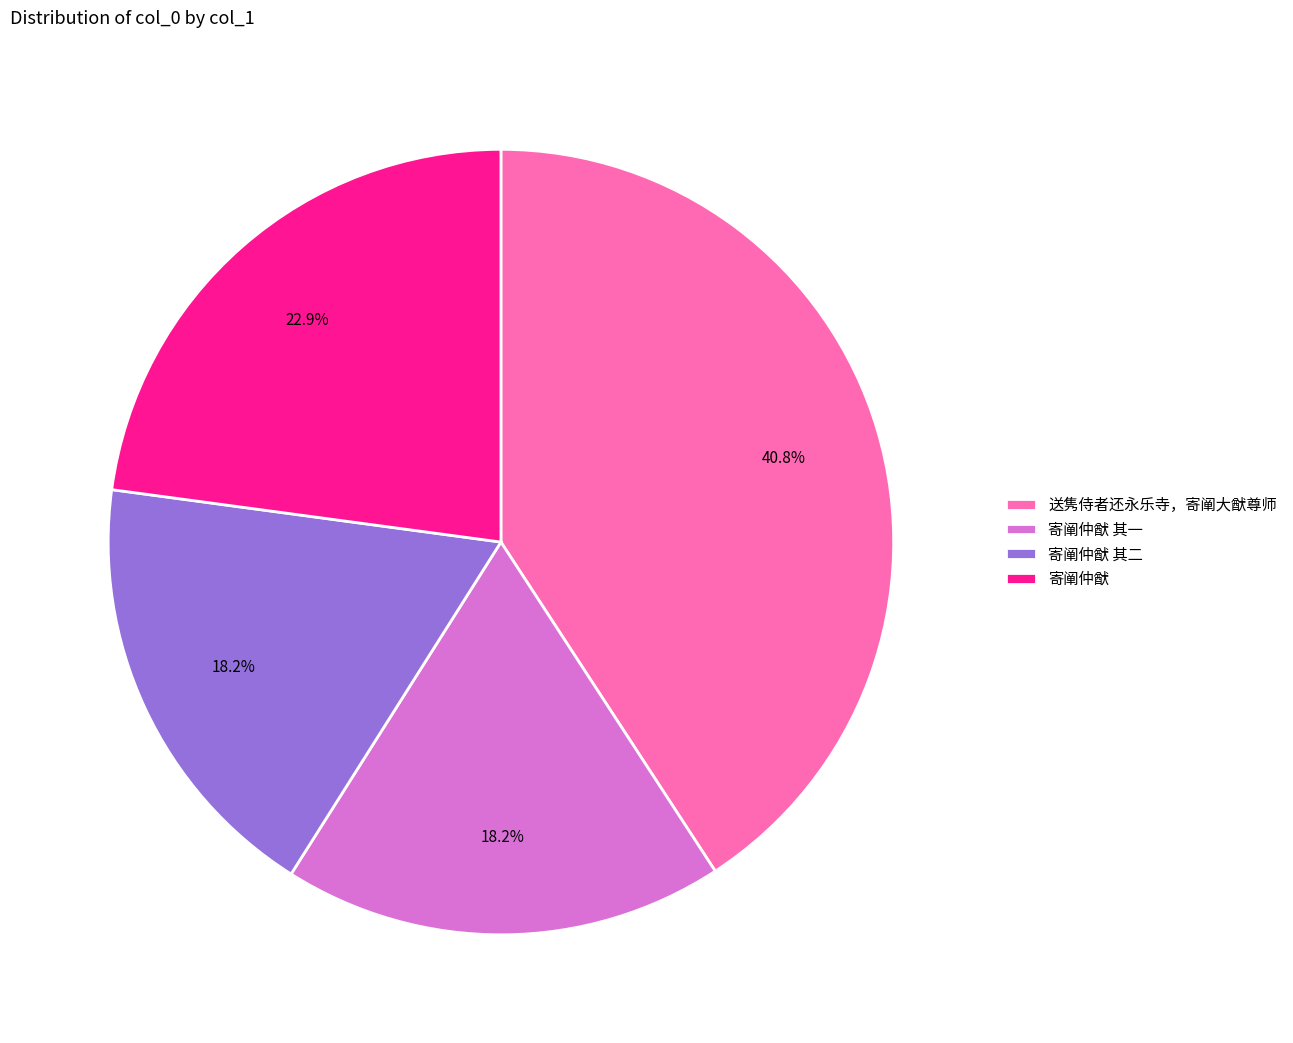

What percentage is the 送隽侍者还永乐寺，寄阐大猷尊师 slice, to the nearest percent?

41%